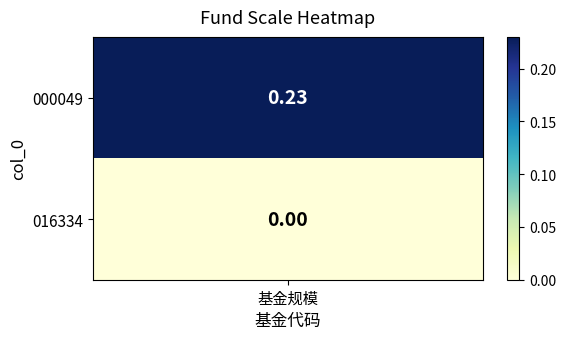

What is the sum of the values at 1 and 0?

0.2